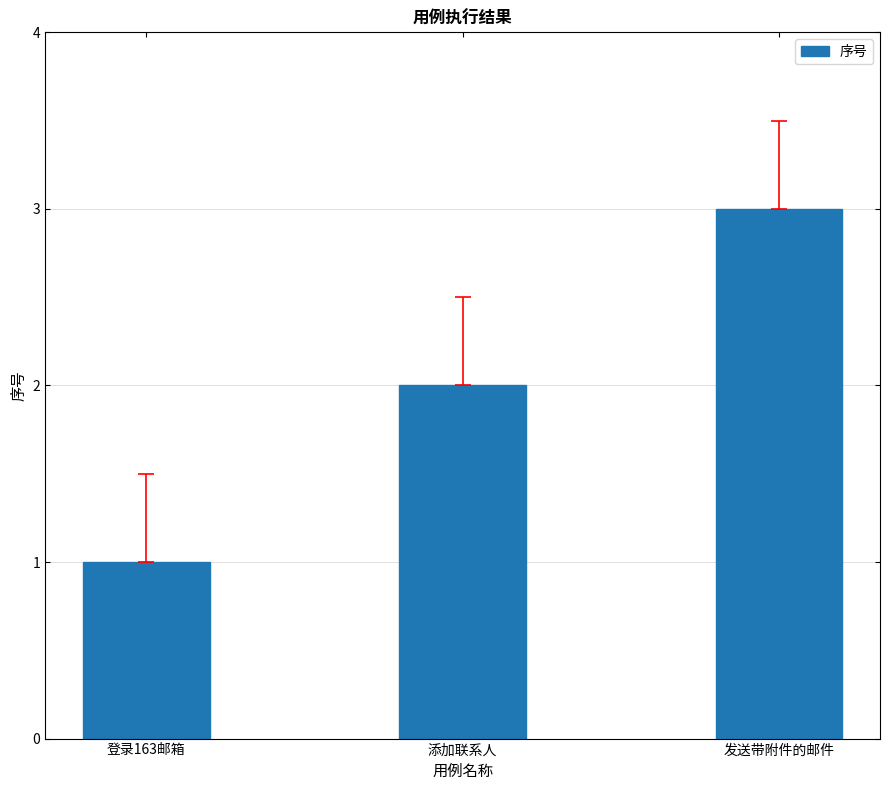

True or false: the data shows 2 at 添加联系人.

True